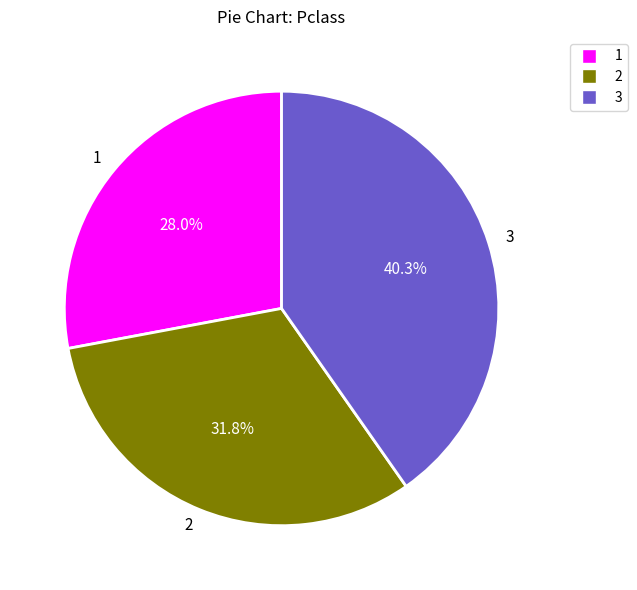

What is the ratio of the value at 1 to the value at 3?

0.7